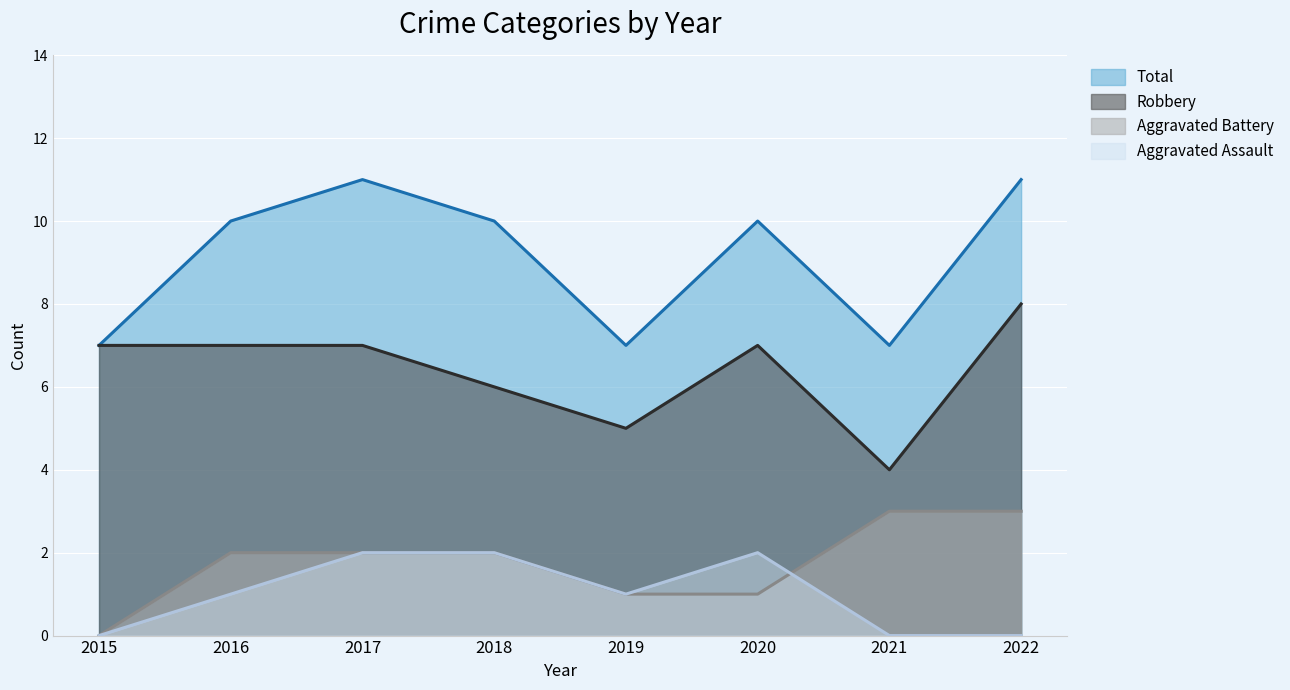

Count the Aggravated Battery values in the range 1 to 3.

7